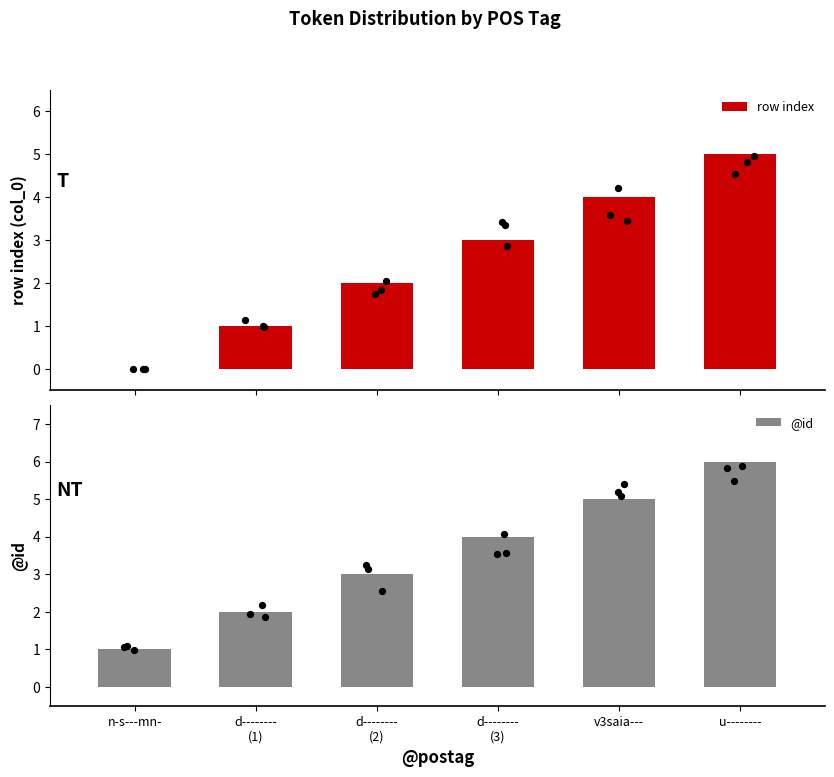

Which series has the widest spread of Y values?

row index